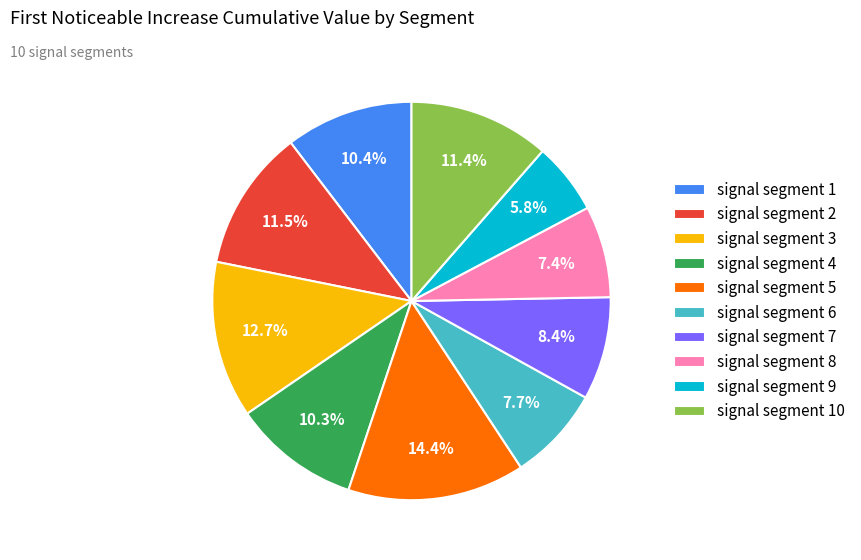

What percentage is NOT represented by signal segment 2?

88.5%